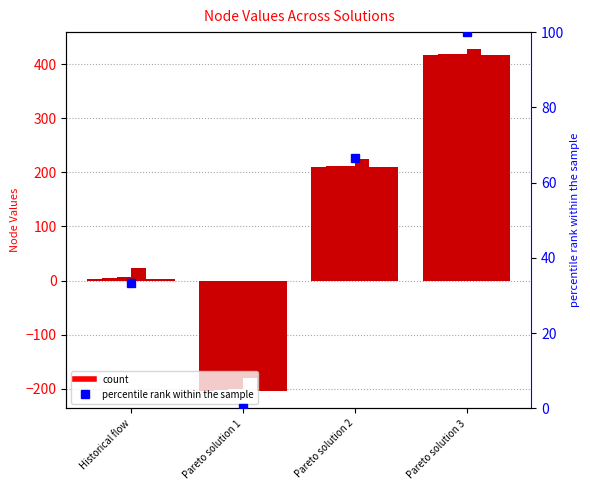

The value of Node_4 at Historical flow is 2.9. True or false?

True